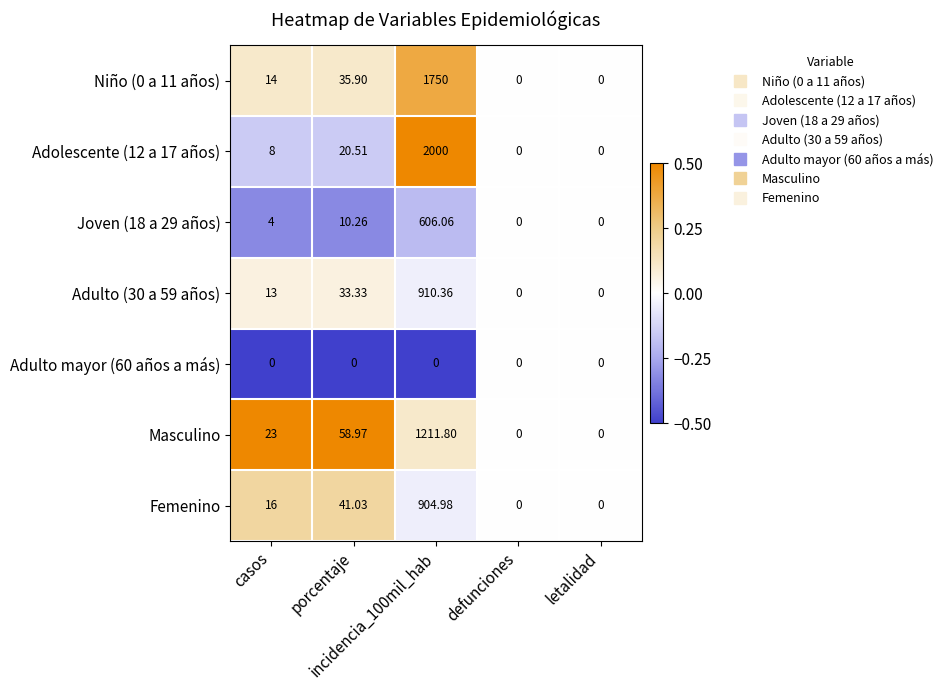

Count the number of data series in this chart.

7